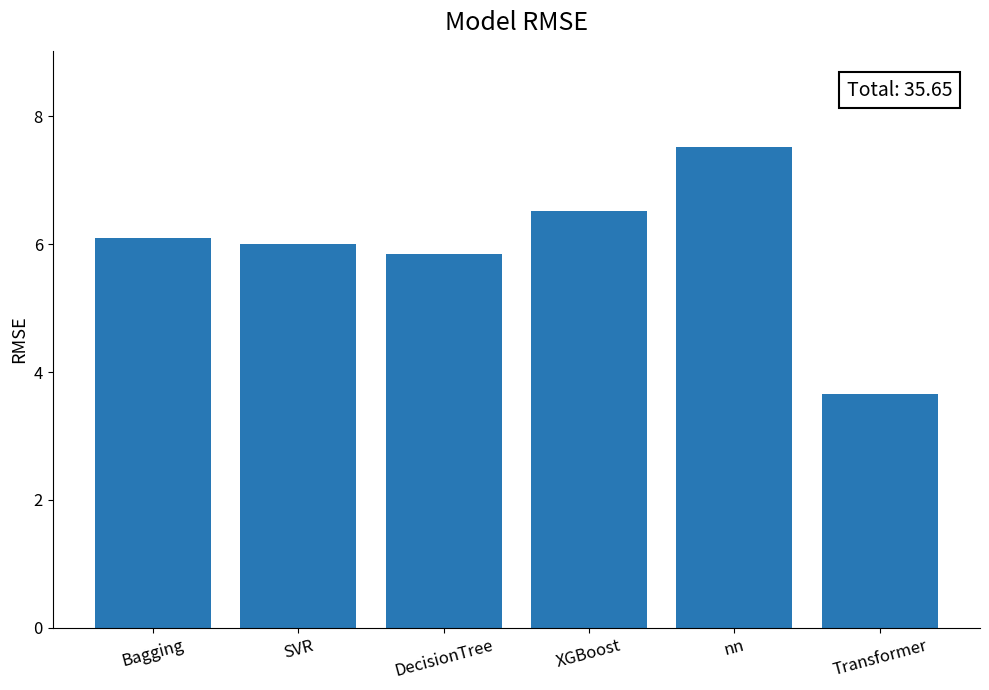

Is it true that the value at DecisionTree is 5.8?

True